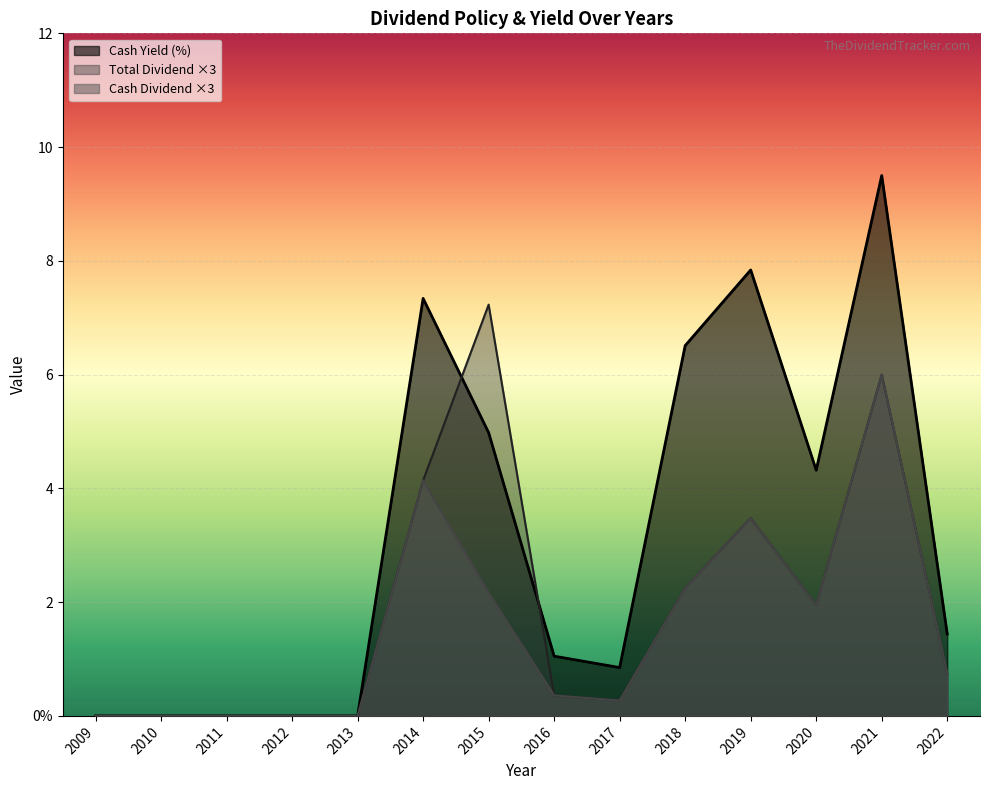

Reading right to left, extract all data points from this chart.

Cash Dividend (元/股): 2009=0.0	2010=0.0	2011=0.0	2012=0.0	2013=0.0	2014=1.4	2015=0.7	2016=0.1	2017=0.1	2018=0.8	2019=1.2	2020=0.7	2021=2.0	2022=0.2
Total Dividend (元/股): 2009=0.0	2010=0.0	2011=0.0	2012=0.0	2013=0.0	2014=1.4	2015=2.4	2016=0.1	2017=0.1	2018=0.8	2019=1.2	2020=0.7	2021=2.0	2022=0.2
Cash Yield (%): 2009=0.0	2010=0.0	2011=0.0	2012=0.0	2013=0.0	2014=7.3	2015=5.0	2016=1.1	2017=0.8	2018=6.5	2019=7.8	2020=4.3	2021=9.5	2022=1.4